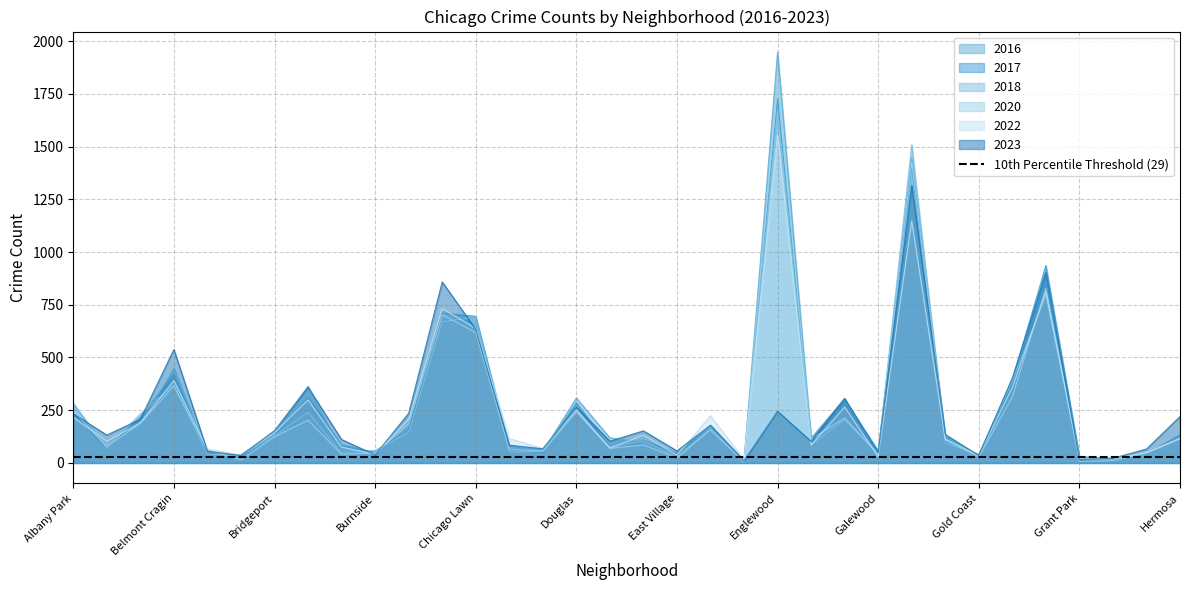

The value of 2023 at Clearing is 67. True or false?

True